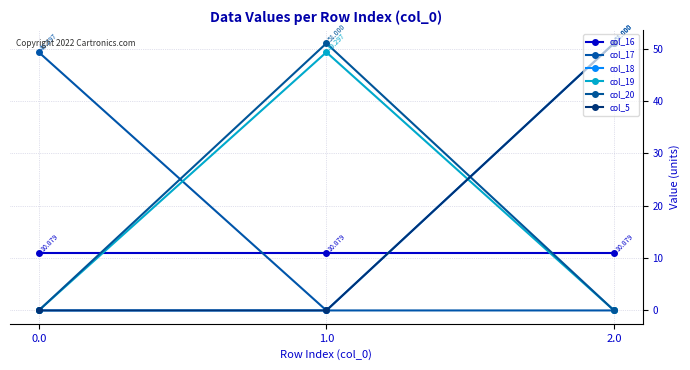

Is it true that col_20 equals 0.0 at 0.0?

True